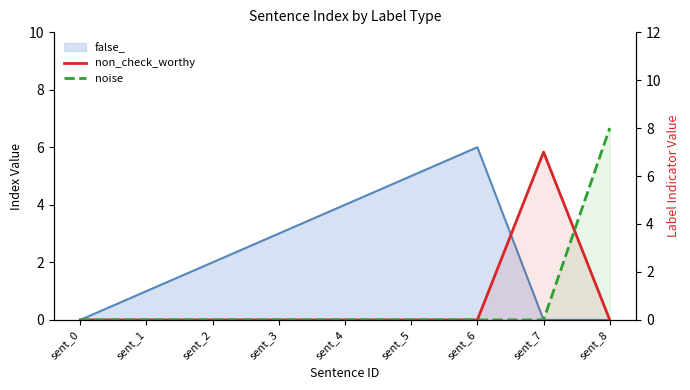

How many times do non_check_worthy and noise cross each other?

1